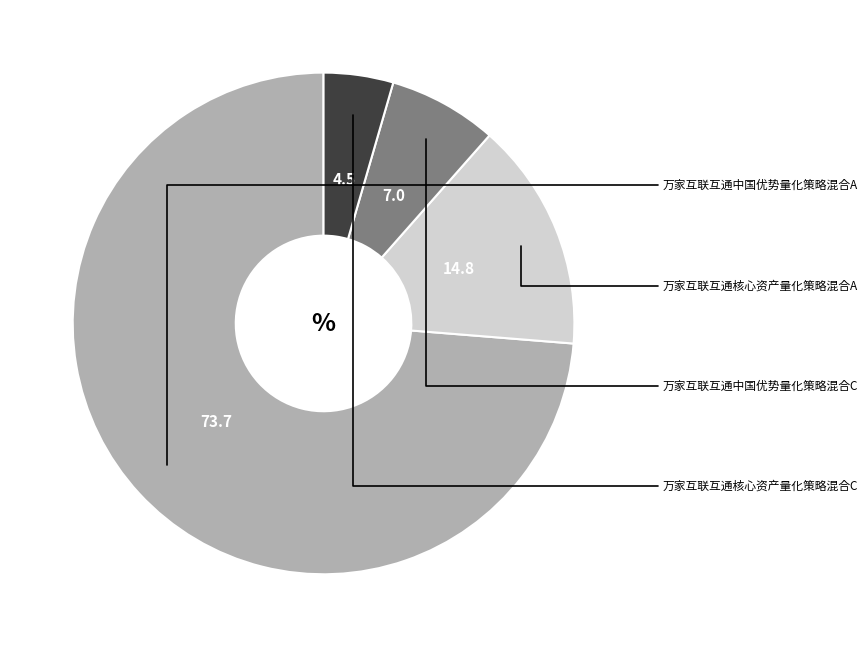

The 万家互联互通中国优势量化策略混合A slice represents 74% of the pie. True or false?

True